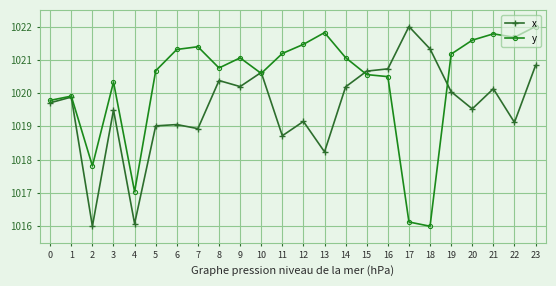

Which series changed the most between 2 and 16?

x